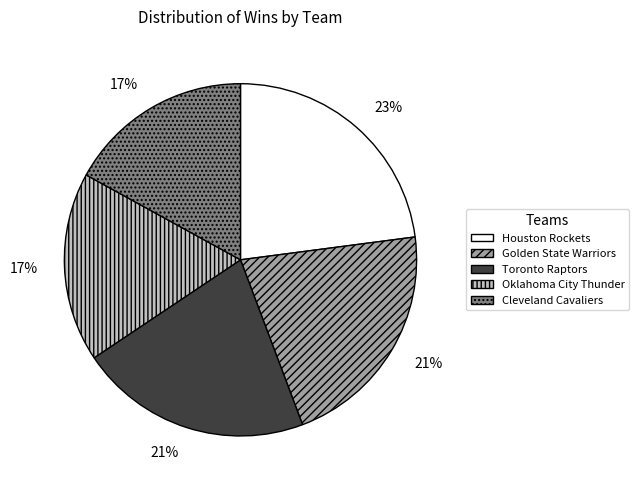

Does any single category account for the majority?

No